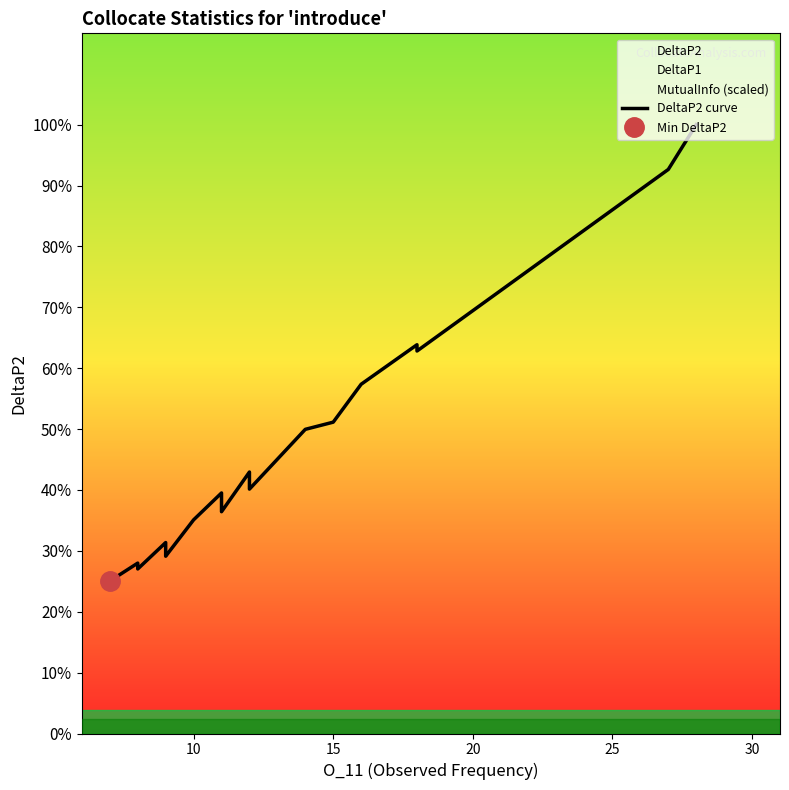

Is this an area chart (filled region under the line)?

No